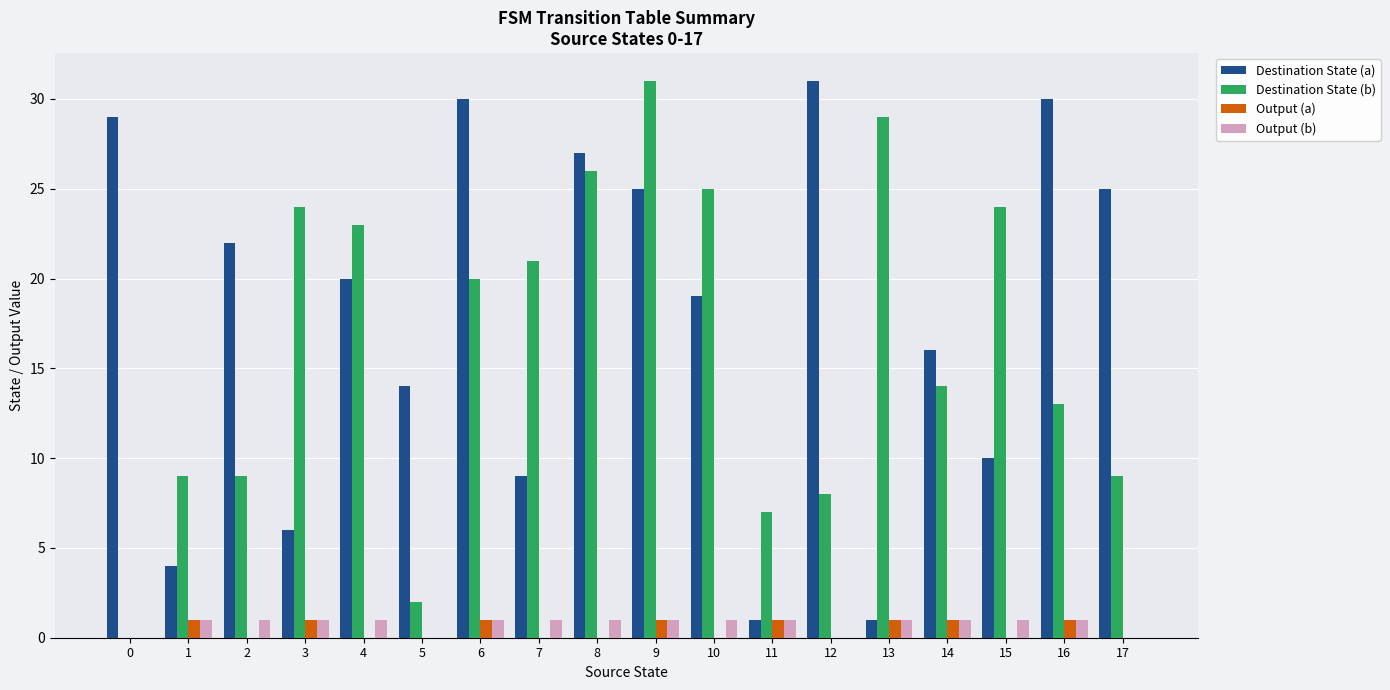

How many data points does each series have?

18